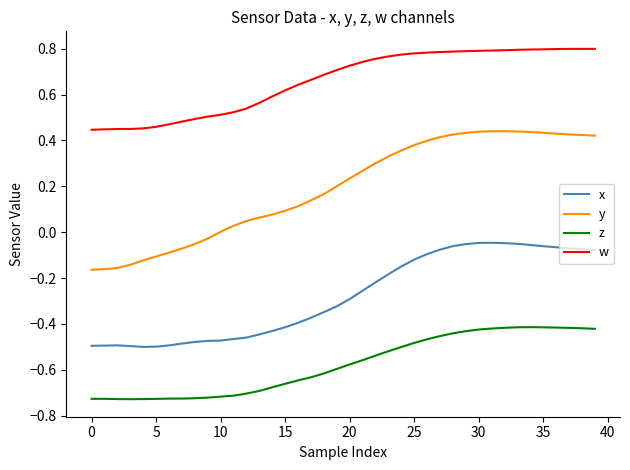

List the series in order of their peak value, highest first.

w, y, x, z